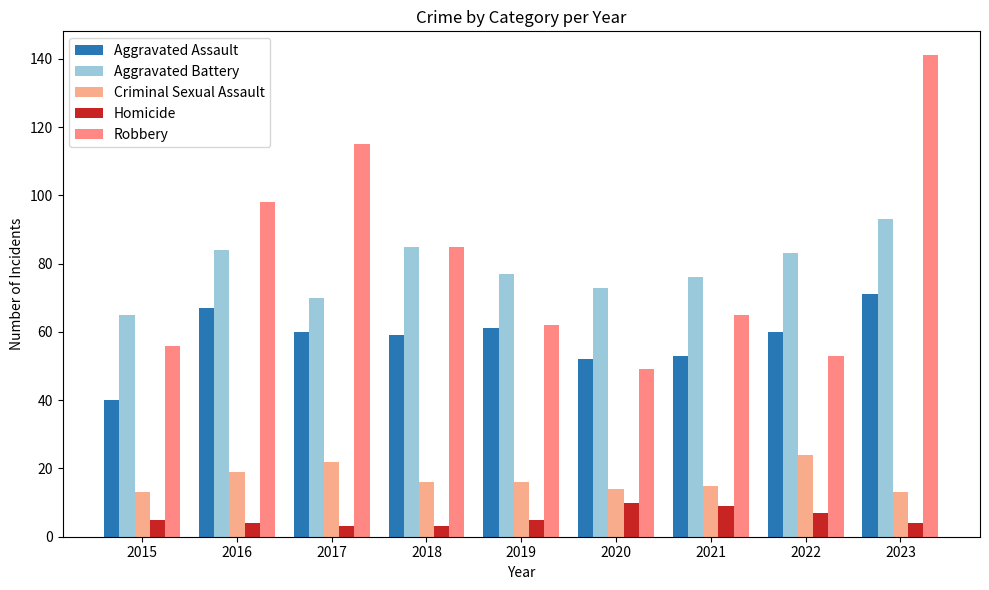

Which series has the largest range (max minus min)?

Robbery